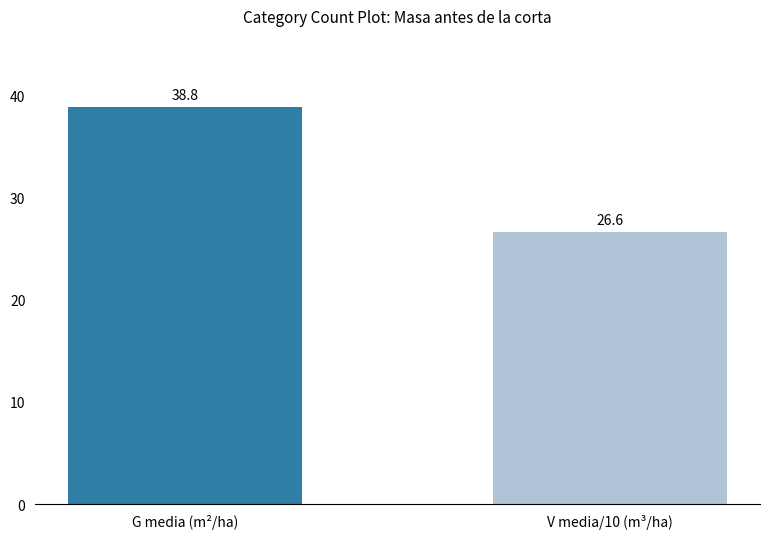

Reading left to right, transcribe all the data shown in this chart.

G media (m²/ha)=38.8	V media/10 (m³/ha)=26.6